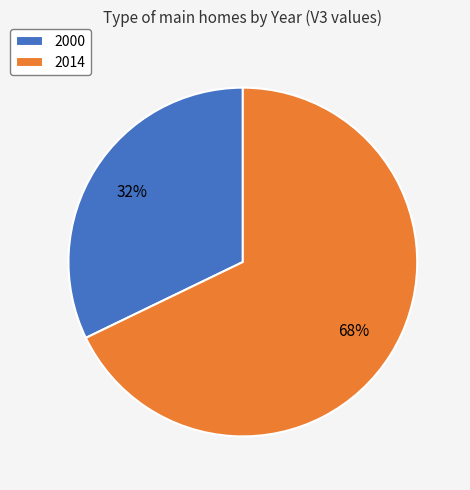

To the nearest percent, what percentage of the pie is 2014?

68%